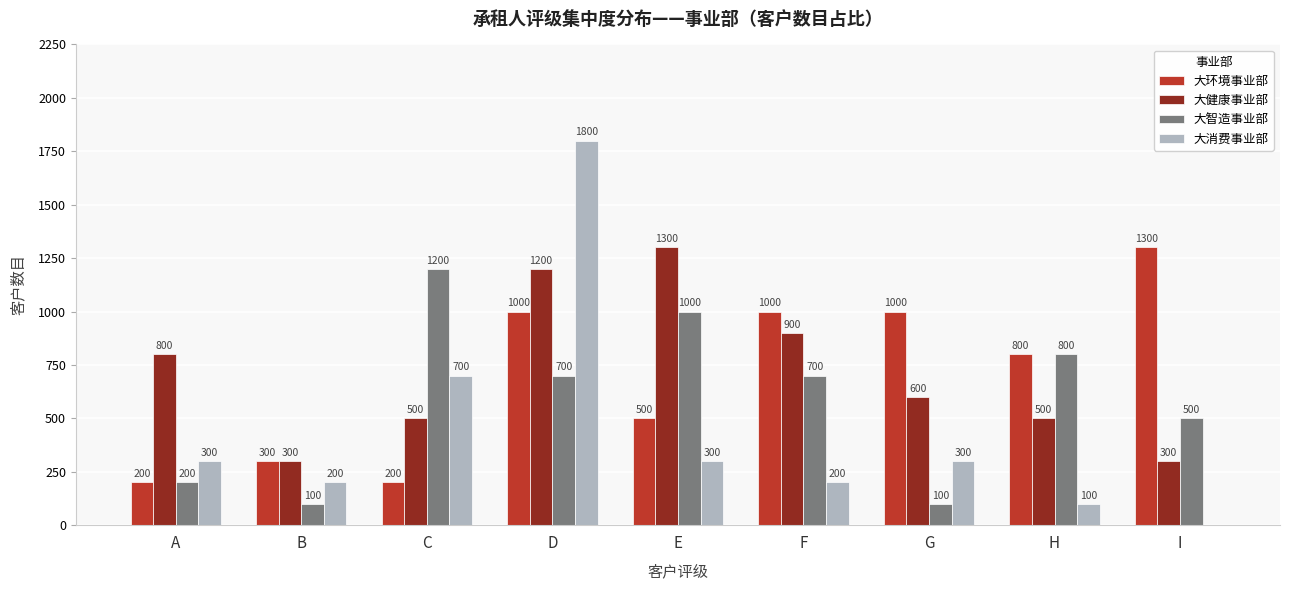

At which label does 大消费事业部 reach its peak?

D